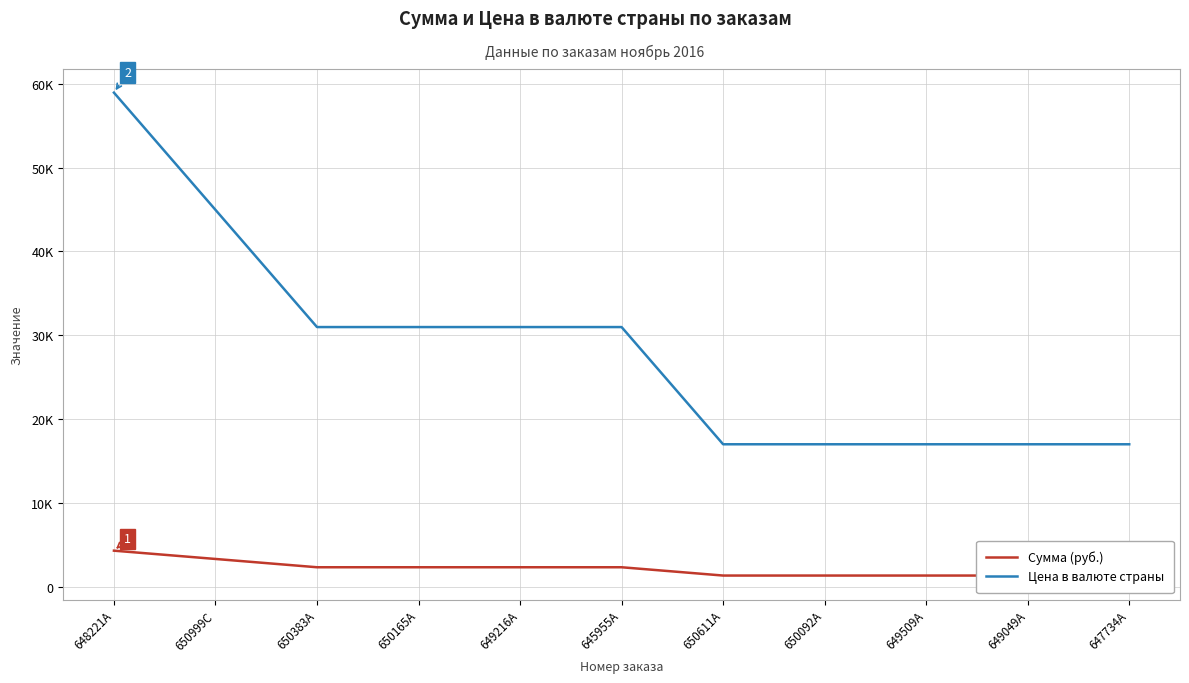

At how many categories does at least one series exceed 32575?

2